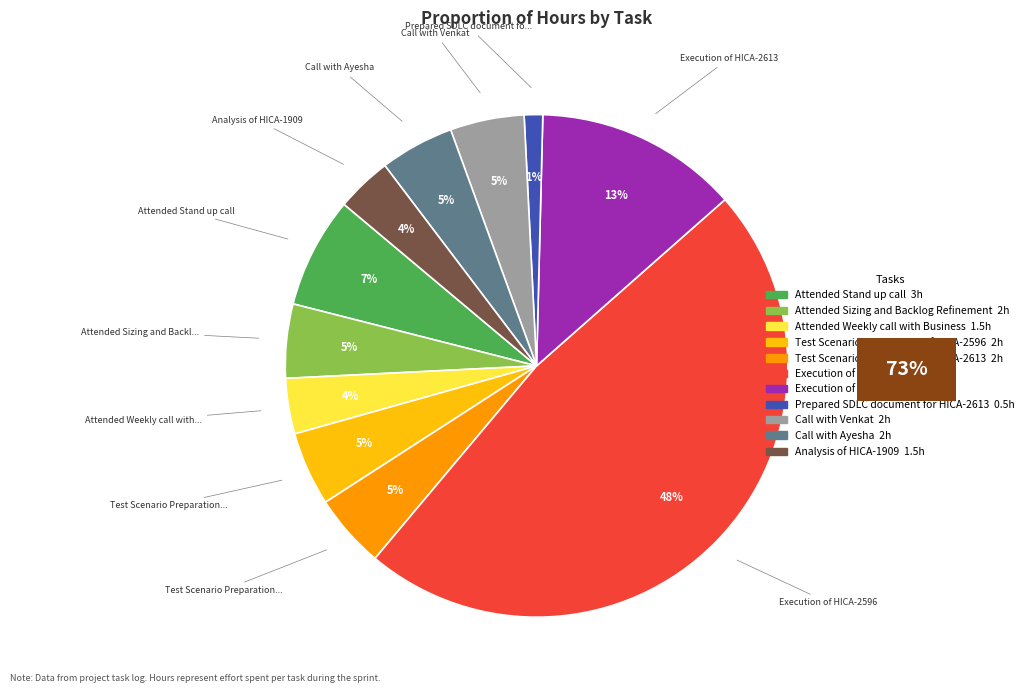

To the nearest percent, what is the average slice percentage?

9%